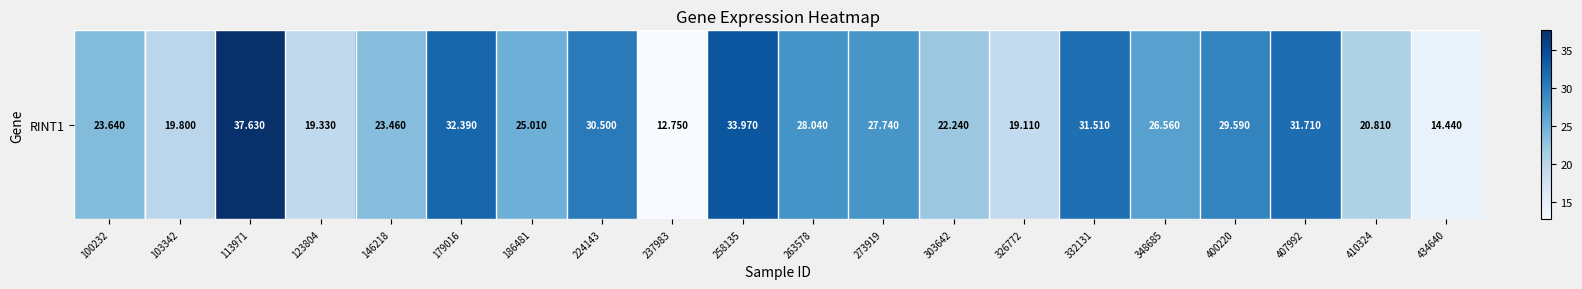

Rank the categories by value from lowest to highest.

237983, 434640, 326772, 123804, 103342, 410324, 303642, 146218, 100232, 186481, 348685, 273919, 263578, 400220, 224143, 332131, 407992, 179016, 258135, 113971